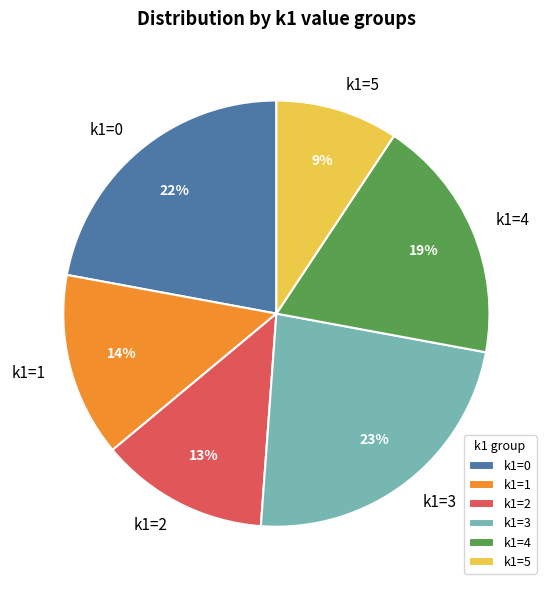

True or false: k1=4 accounts for 32% of the total.

False